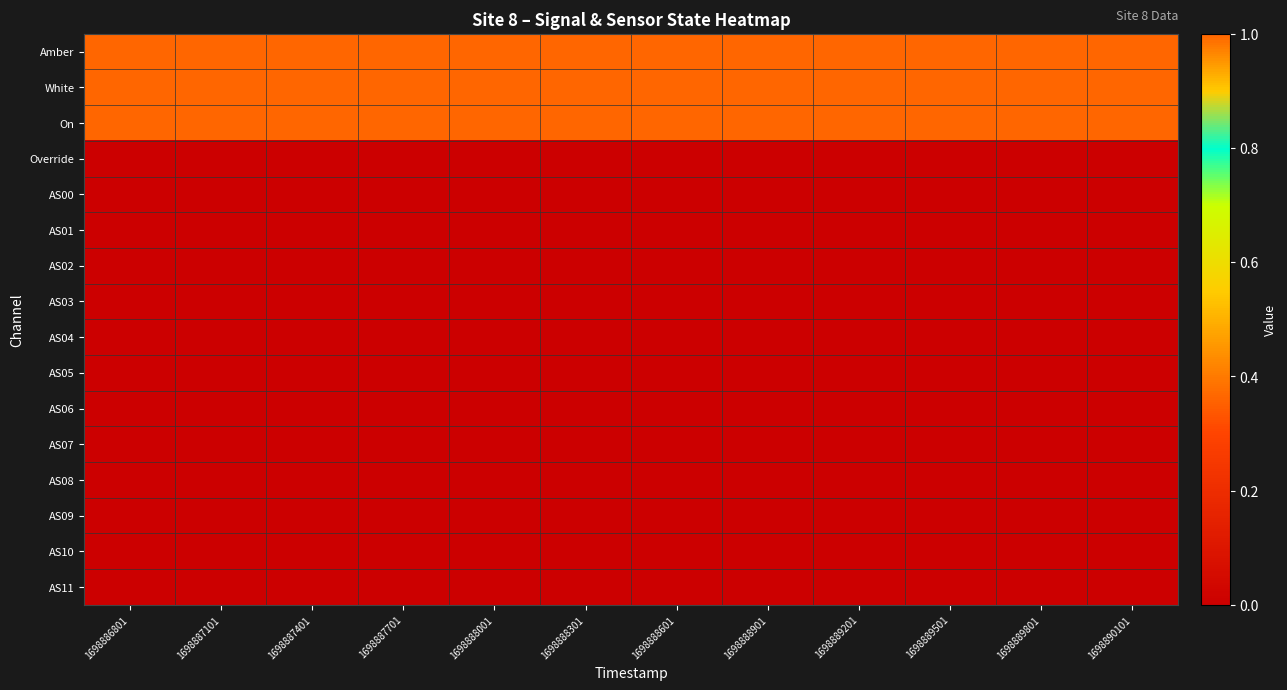

What is the total value across all series at 1698889501?

3